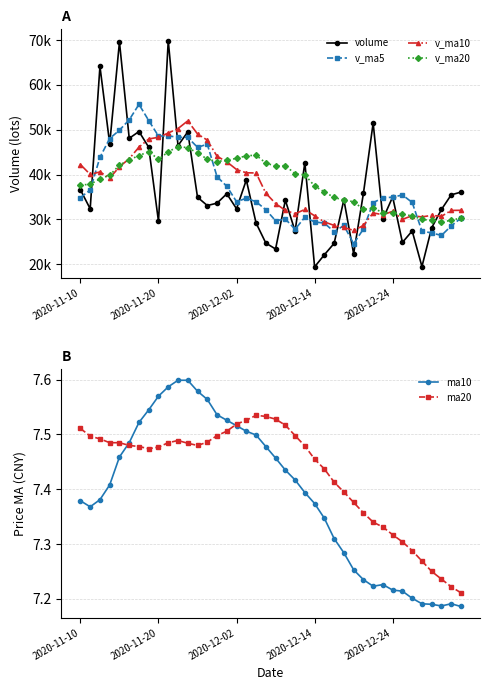

How many ma20 values are between 7 and 8?

40